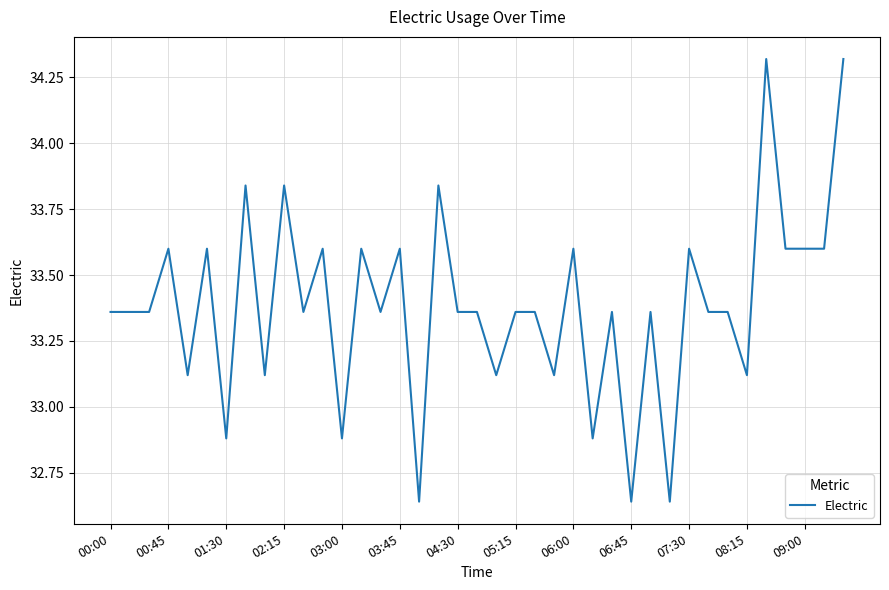

What is the difference between the maximum and minimum values?

1.7